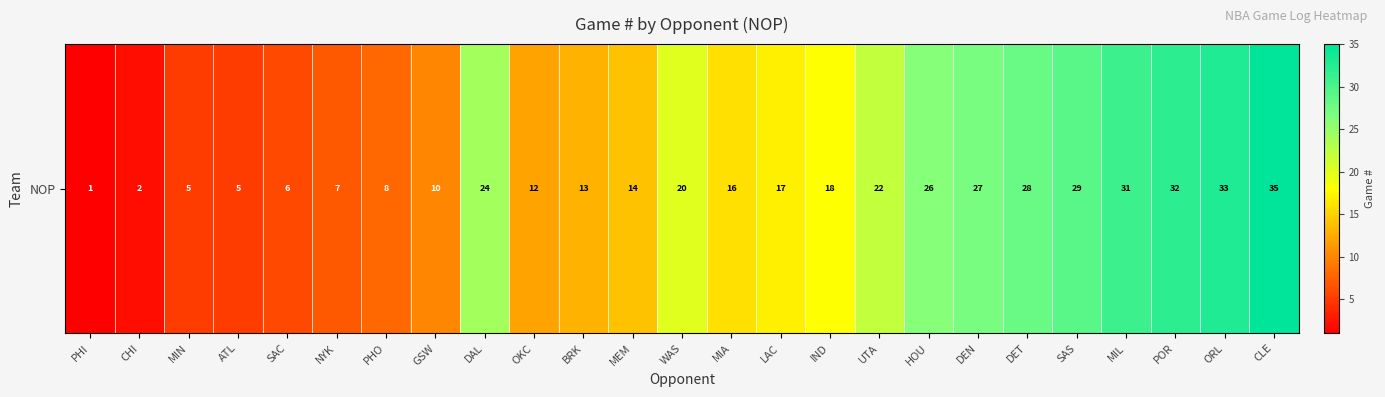

What is the greatest value displayed?

35